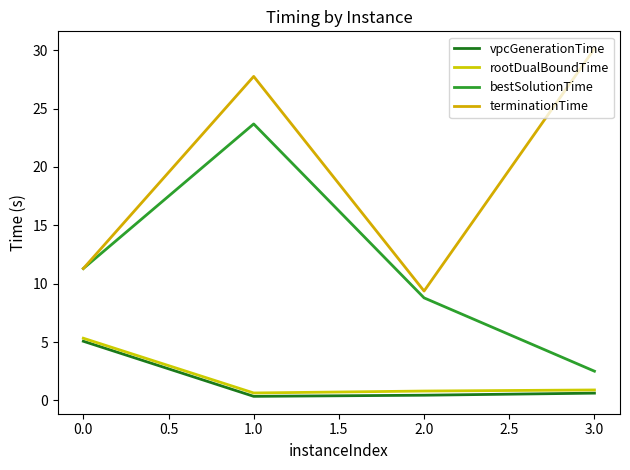

The value of terminationTime at 1.0 is 14.0. True or false?

False